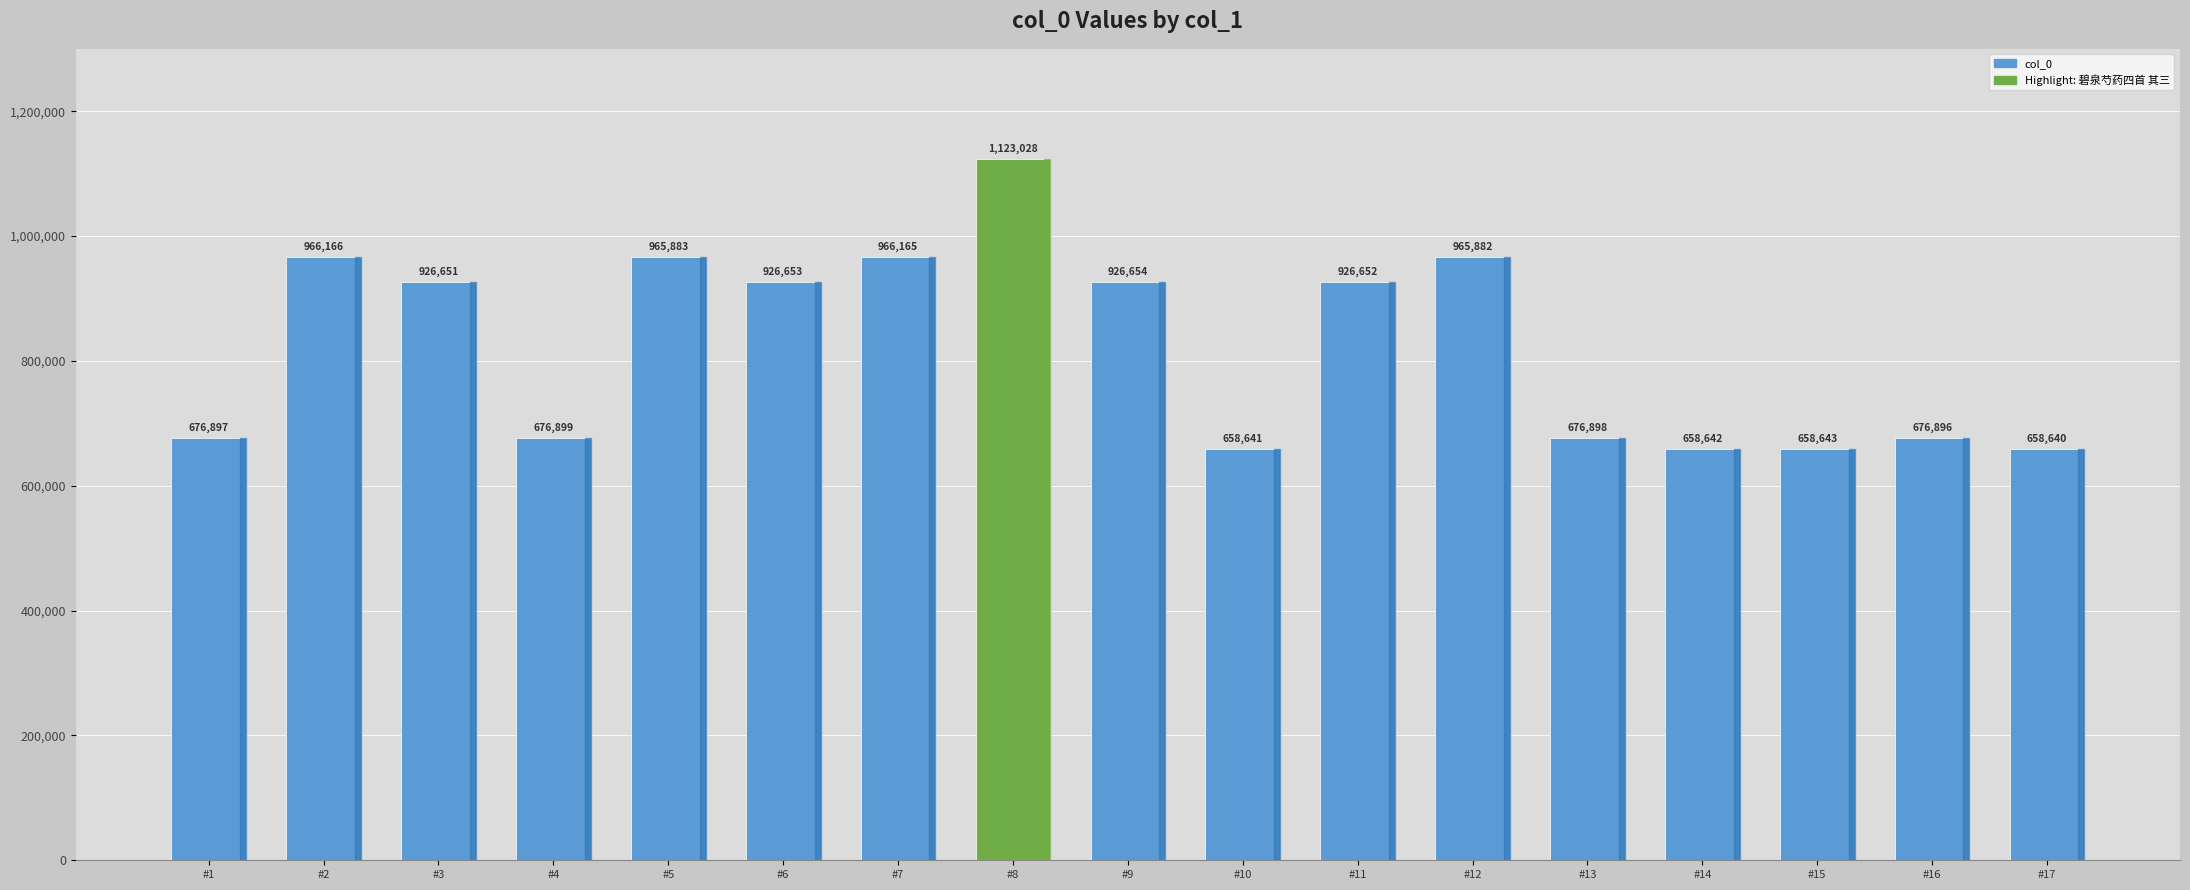

What is the maximum value shown in the chart?

1123028